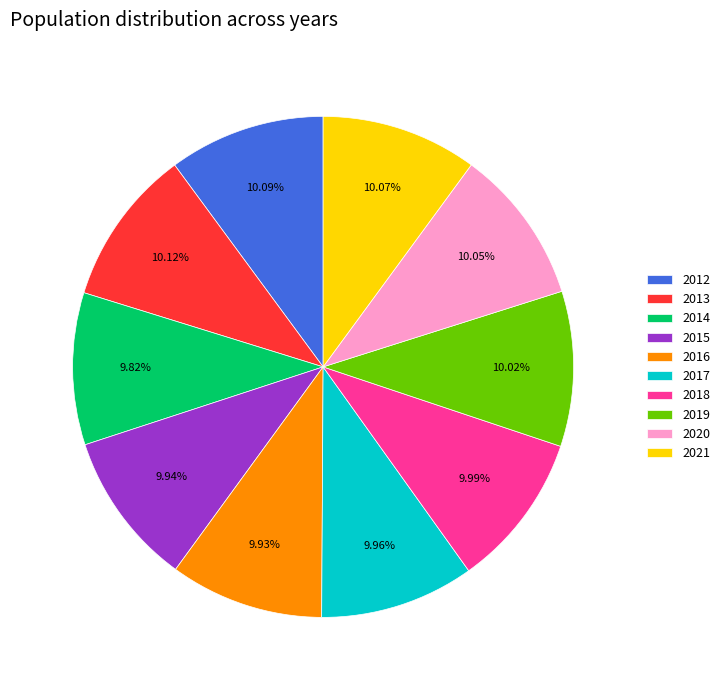

Does 2017 represent more than half of the total?

No